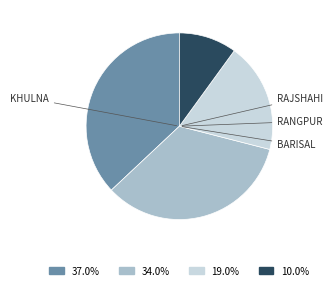

Is there any slice that represents more than half of the pie?

No